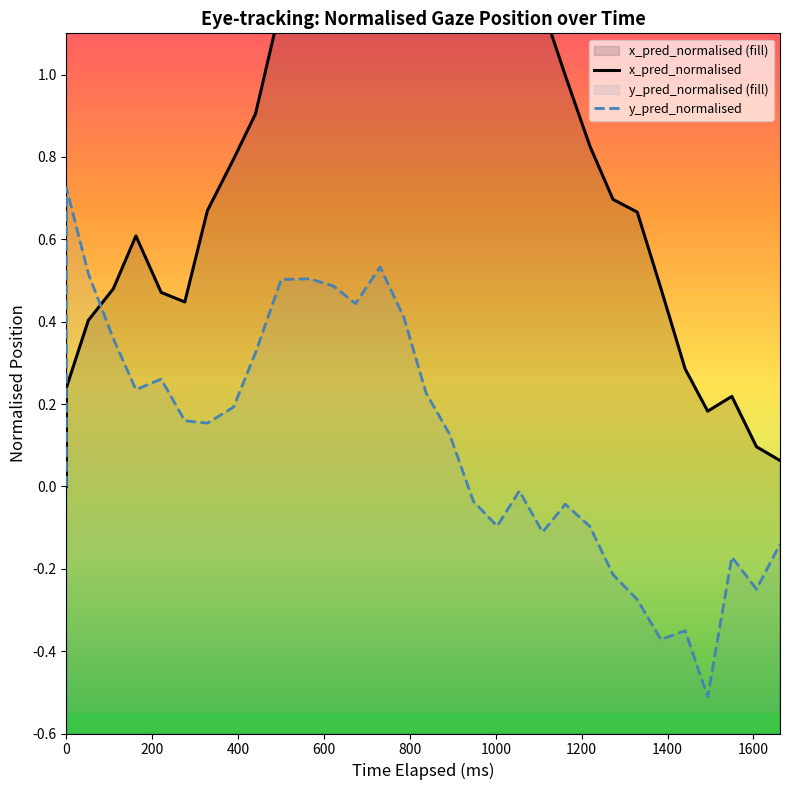

Which series has the largest total across all categories?

x_pred_normalised